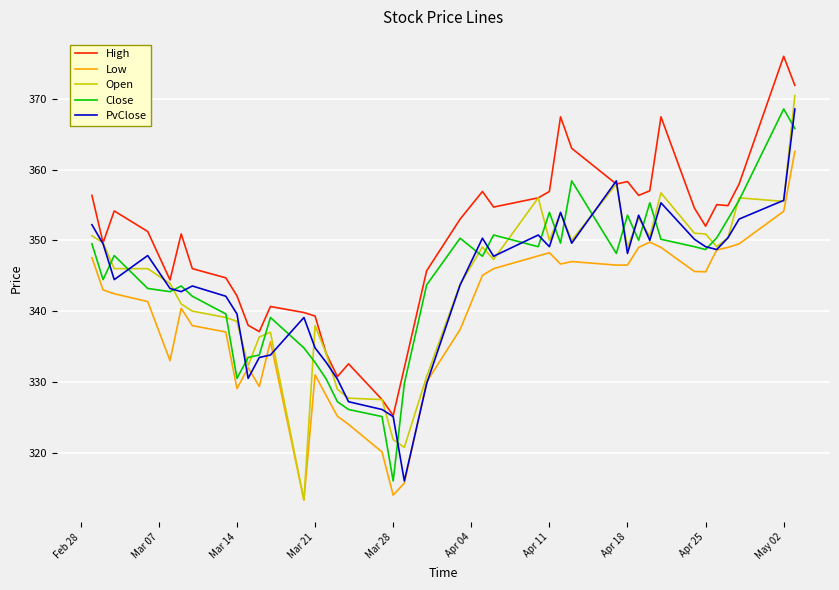

Which series ends up on top after the final intersection of High and PvClose?

High